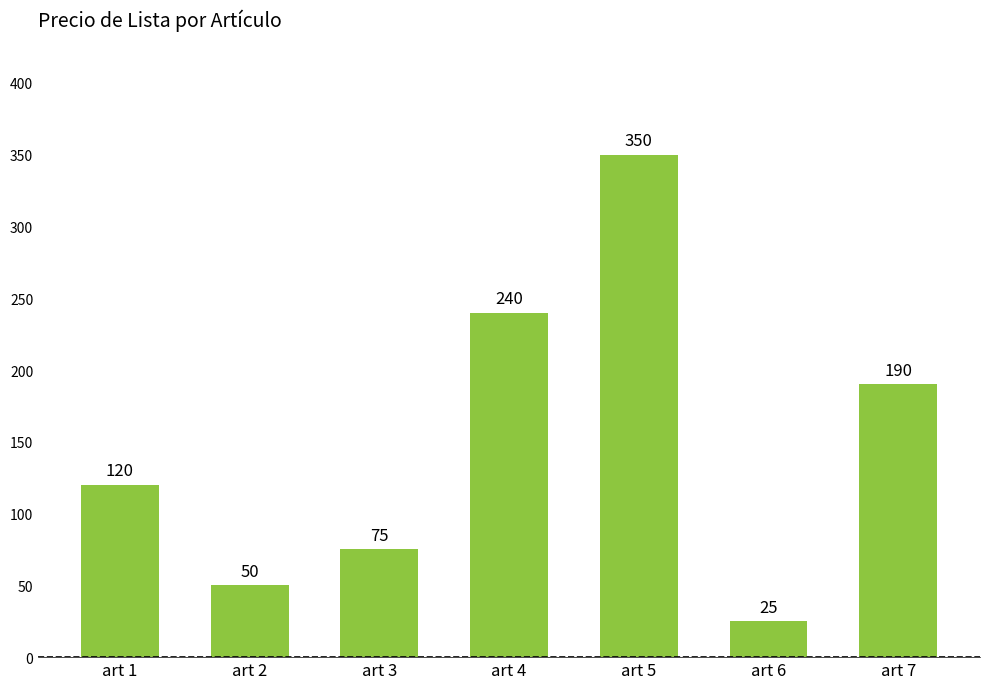

Reading left to right, extract all data points from this chart.

120	50	75	240	350	25	190